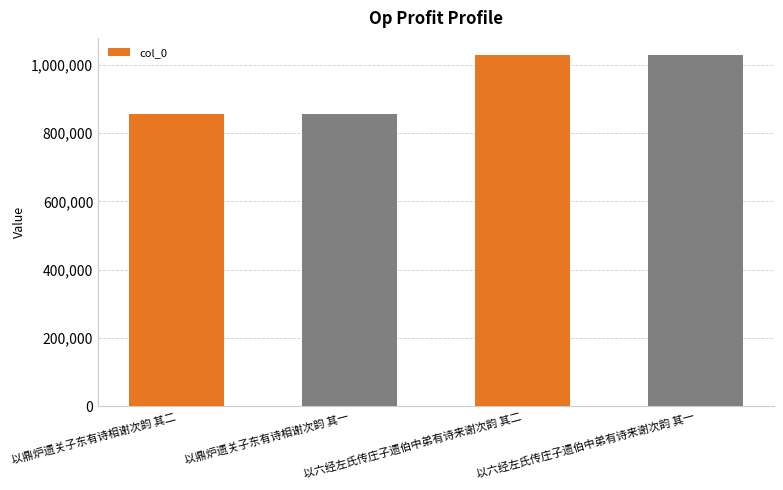

What is the value of the 1st bar from the left?

855383